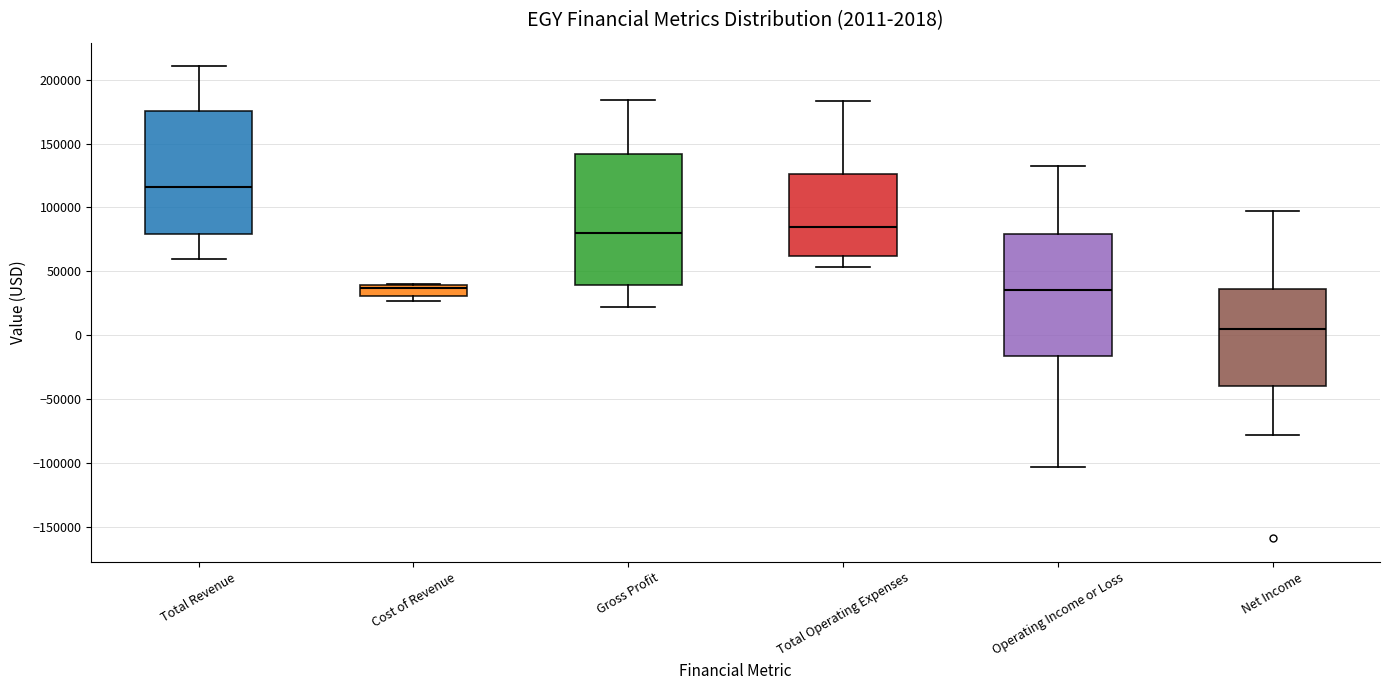

Which box has the lowest median line?

Net Income